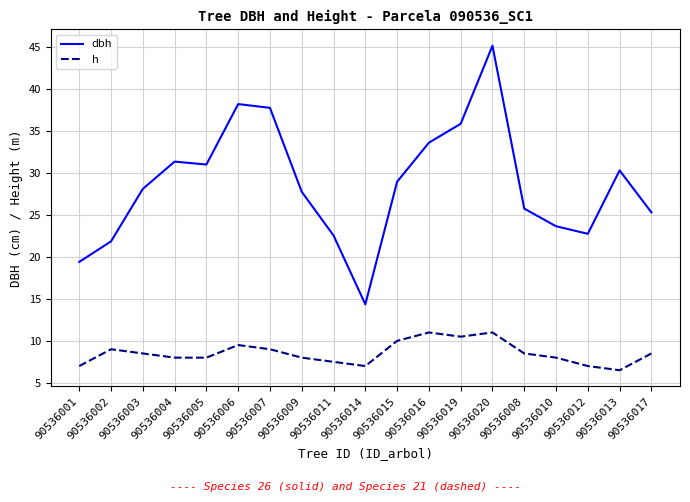

Does the chart display data point markers on the line(s)?

No